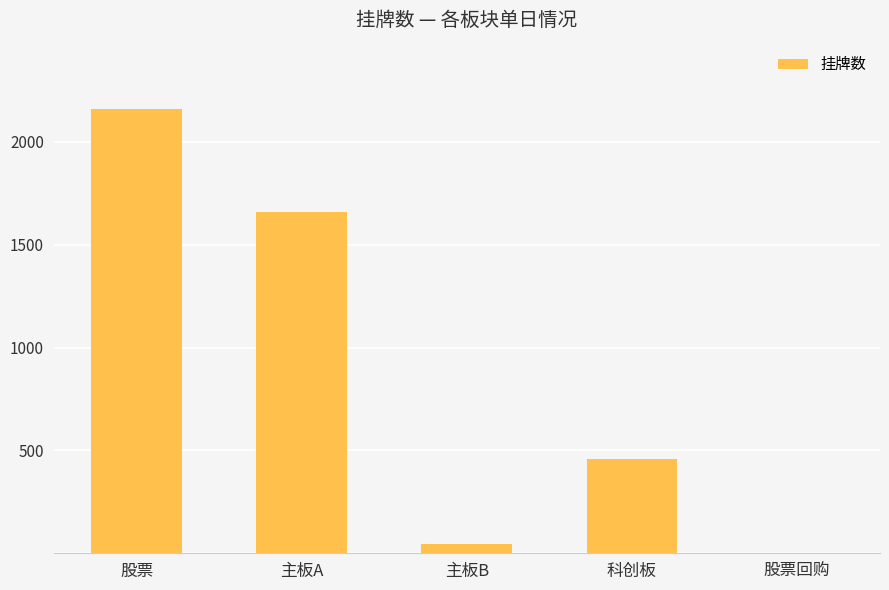

The chart shows a value of 44 at 主板B. True or false?

True